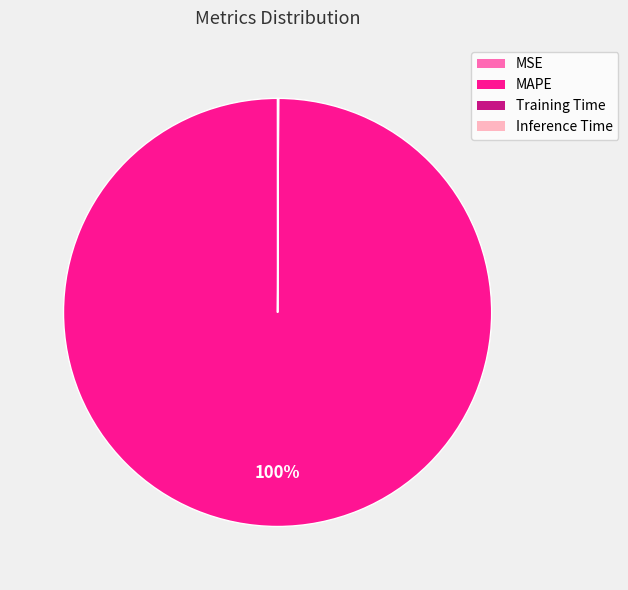

To the nearest percent, what is the difference between the largest and smallest slice percentages?

100%